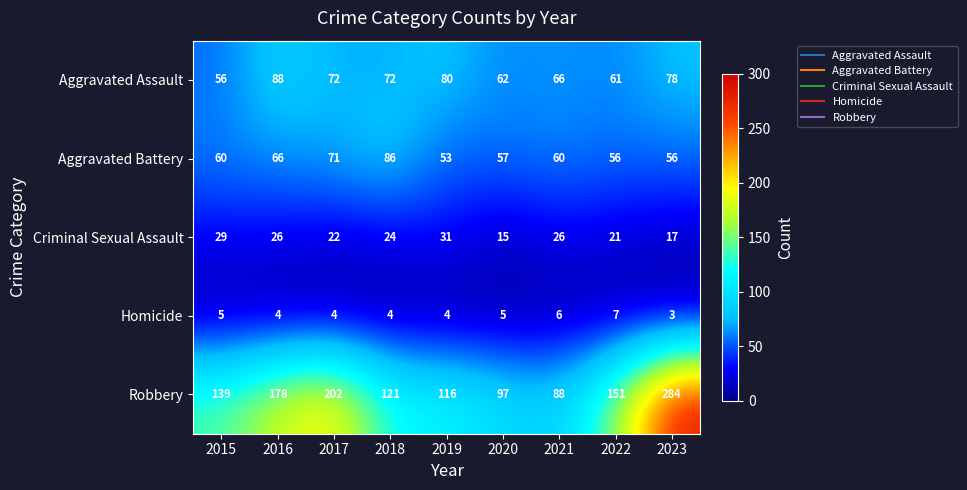

Where is Aggravated Battery nearest to the value 69?

2017